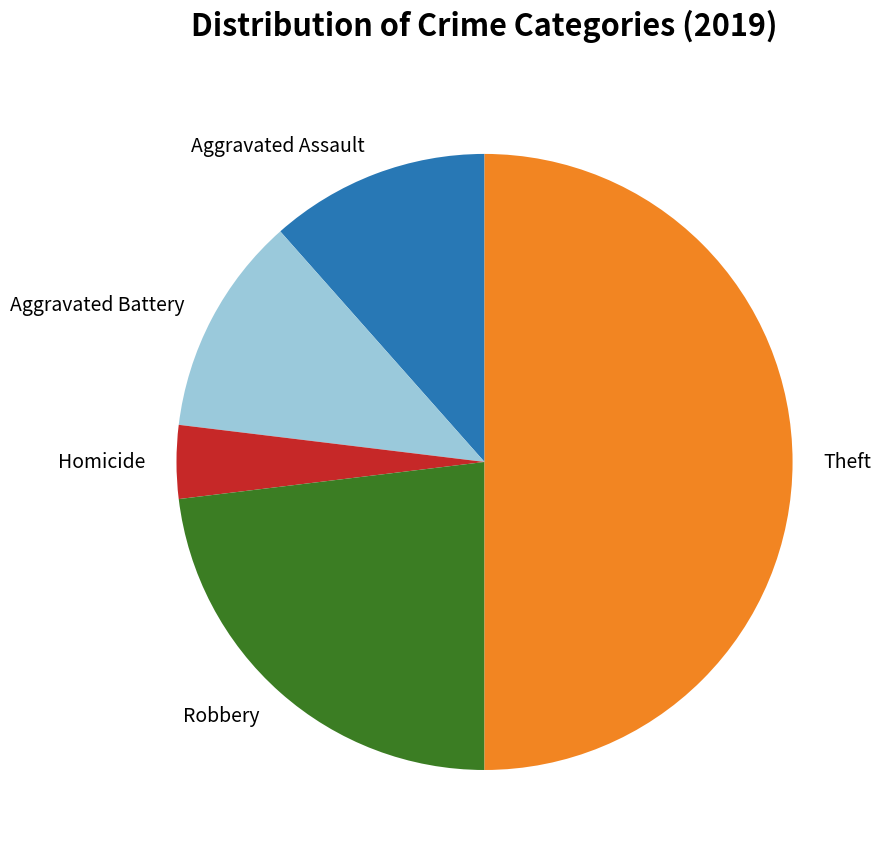

Do Aggravated Assault and Theft together represent more than half of the pie?

Yes